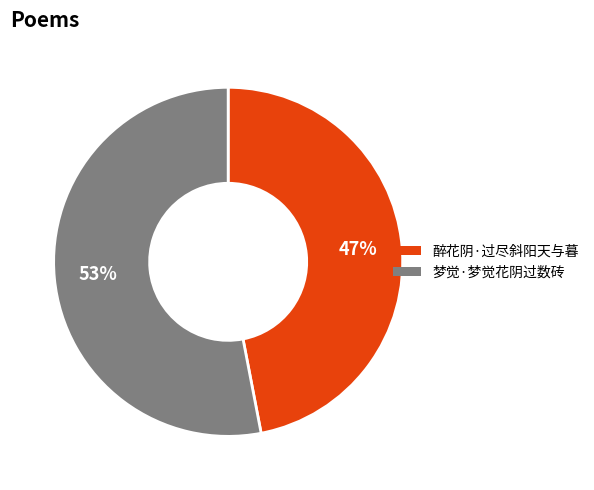

How many slices are in this pie chart?

2